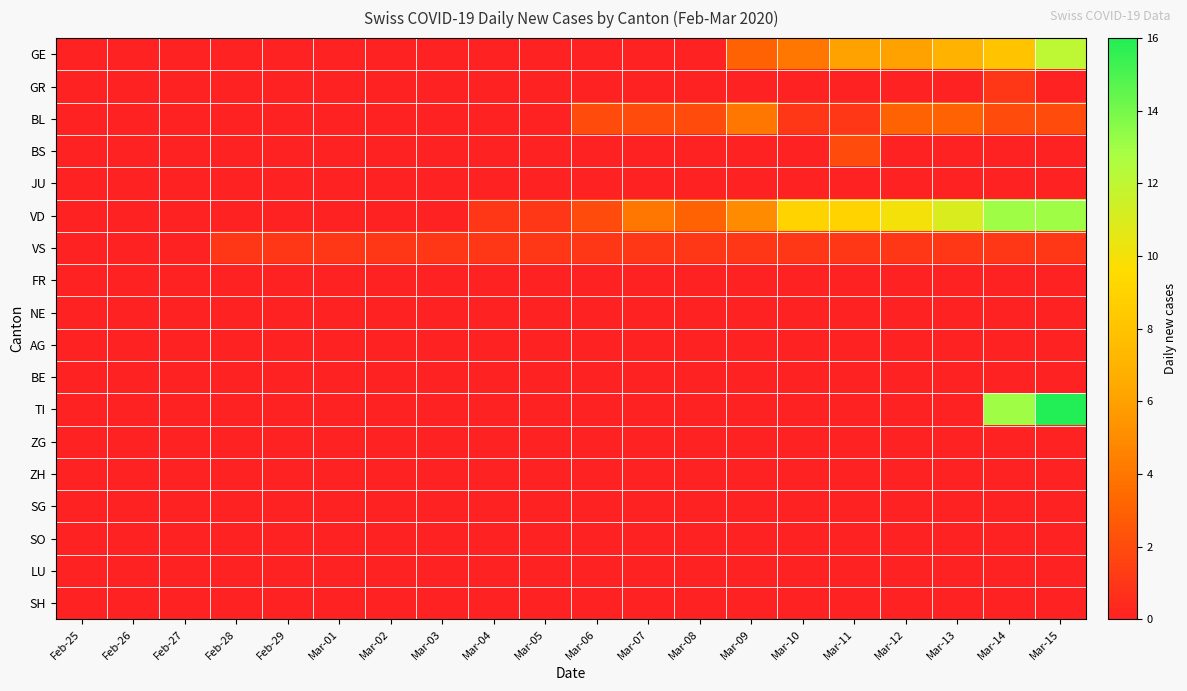

Between Mar-08 and Mar-09, which series saw the biggest shift?

GE